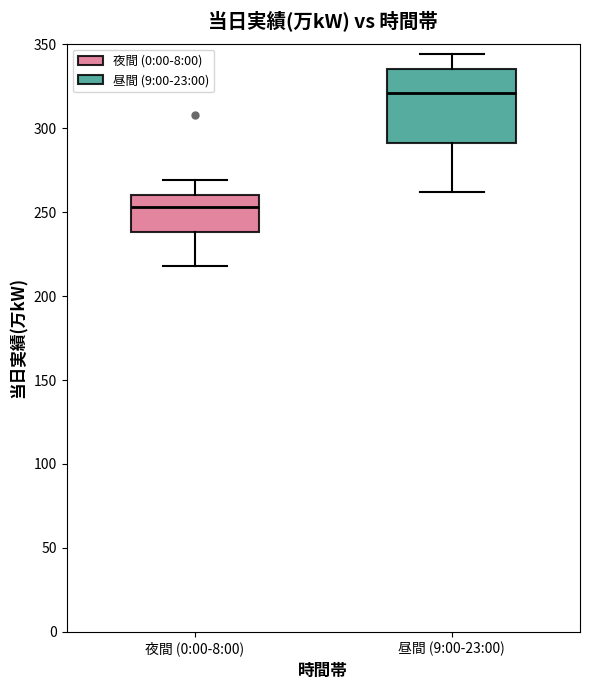

Reading left to right, transcribe this box plot: for each box, give where its median line is, the range the box spans, and where its two whiskers end, as read against the y-axis. The values are not printed on the chart, so give them approximately, as read against the axis.

夜間 (0:00-8:00): median 255, box 240 to 260, whiskers 220 to 270
昼間 (9:00-23:00): median 320, box 290 to 335, whiskers 260 to 345